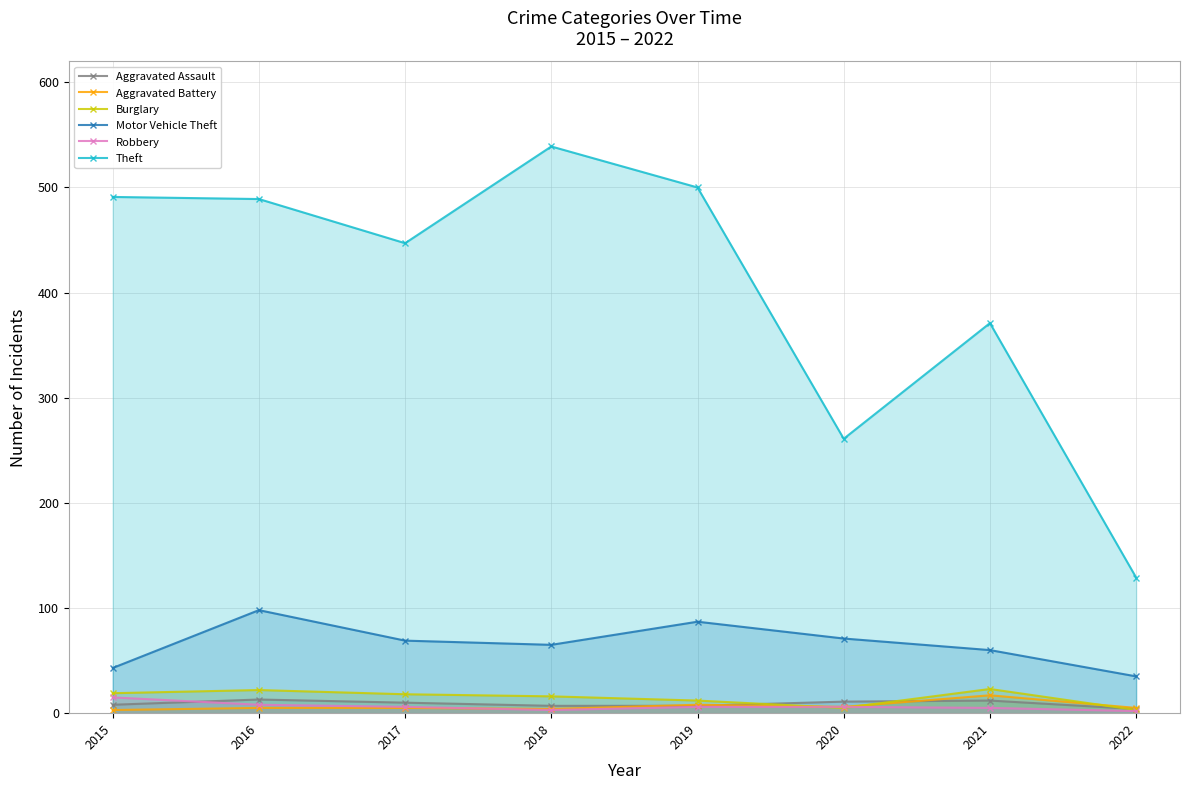

The value of Theft at 2016 is 489. True or false?

True